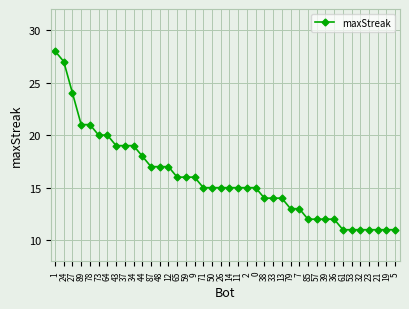

What is the change in value from 24 to 85?

-15